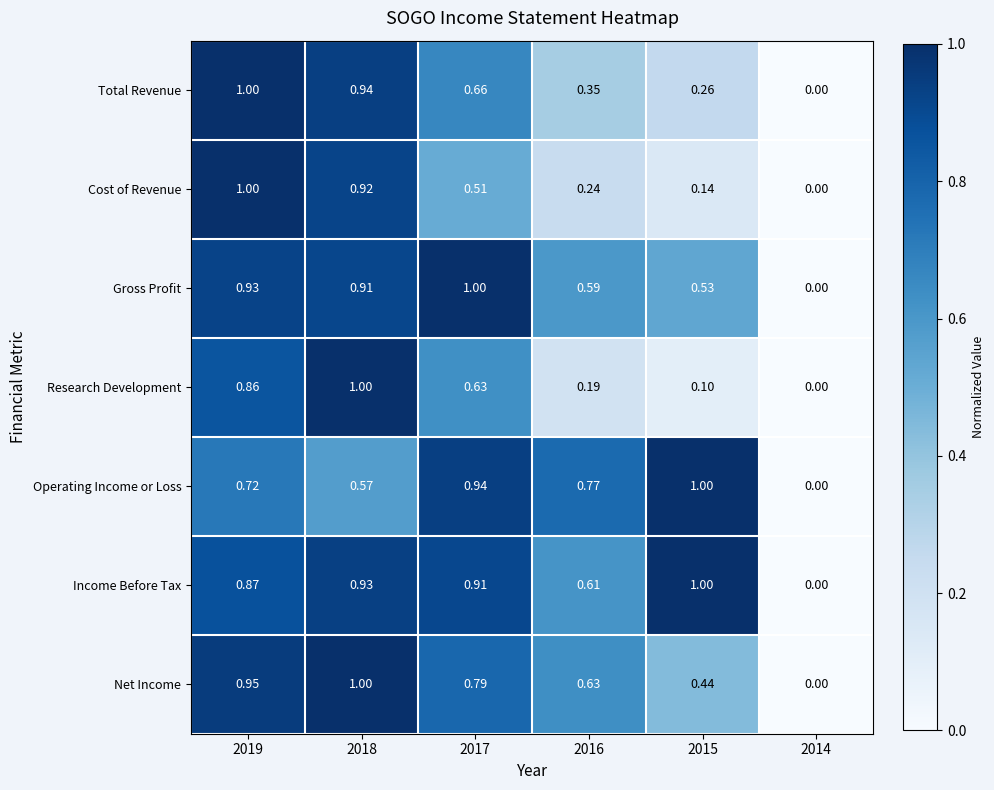

At 2017, list the series in order from largest to smallest.

Gross Profit, Operating Income or Loss, Income Before Tax, Net Income, Total Revenue, Research Development, Cost of Revenue